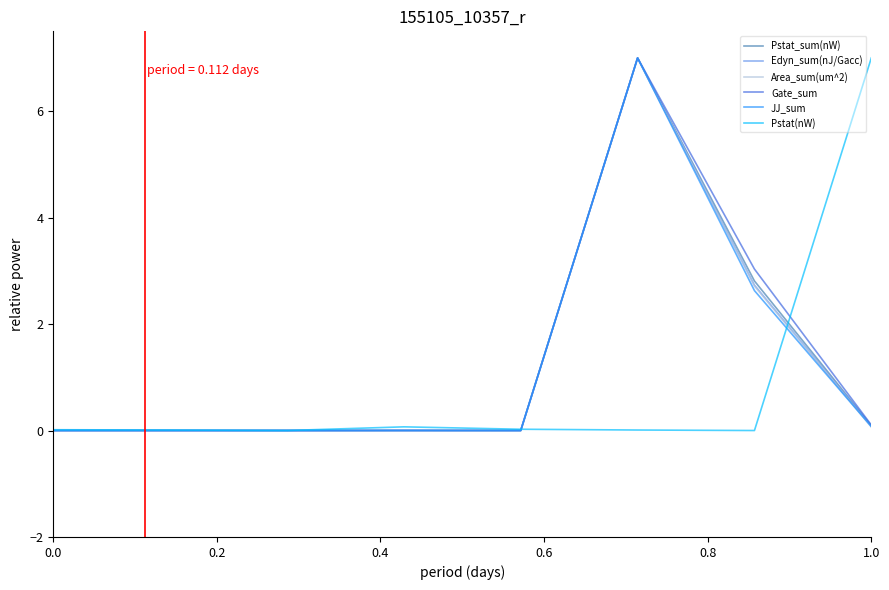

What is the maximum value for Edyn_sum(nJ/Gacc)?

7.0